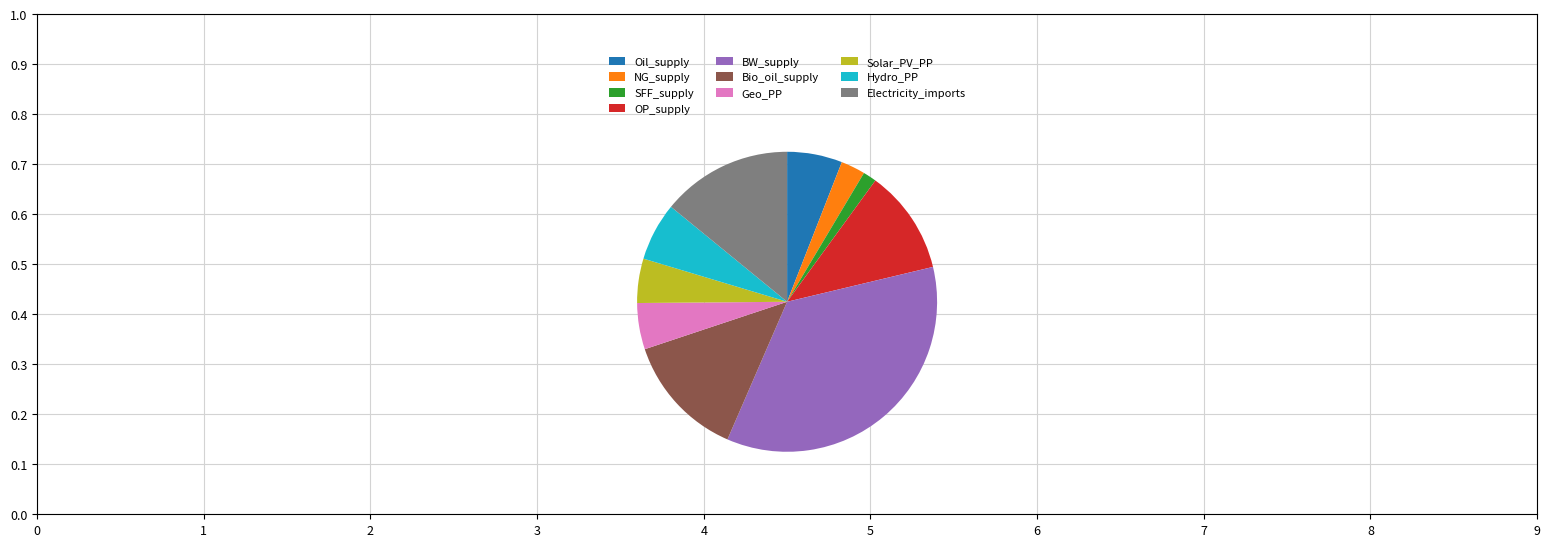

Is it true that OP_supply is 11% of the pie?

True